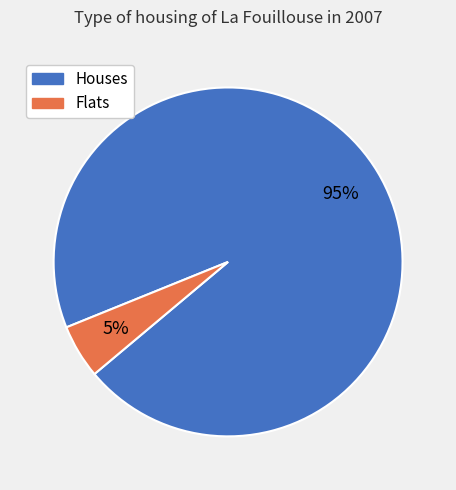

How many slices are in this pie chart?

2